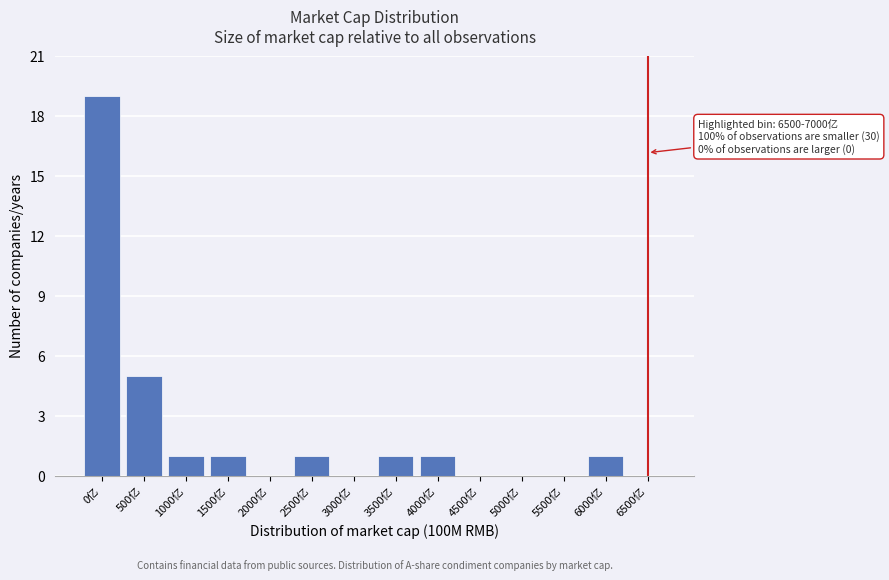

Reading right to left, extract all data points from this chart.

6500亿=0	6000亿=1	5500亿=0	5000亿=0	4500亿=0	4000亿=1	3500亿=1	3000亿=0	2500亿=1	2000亿=0	1500亿=1	1000亿=1	500亿=5	0亿=19